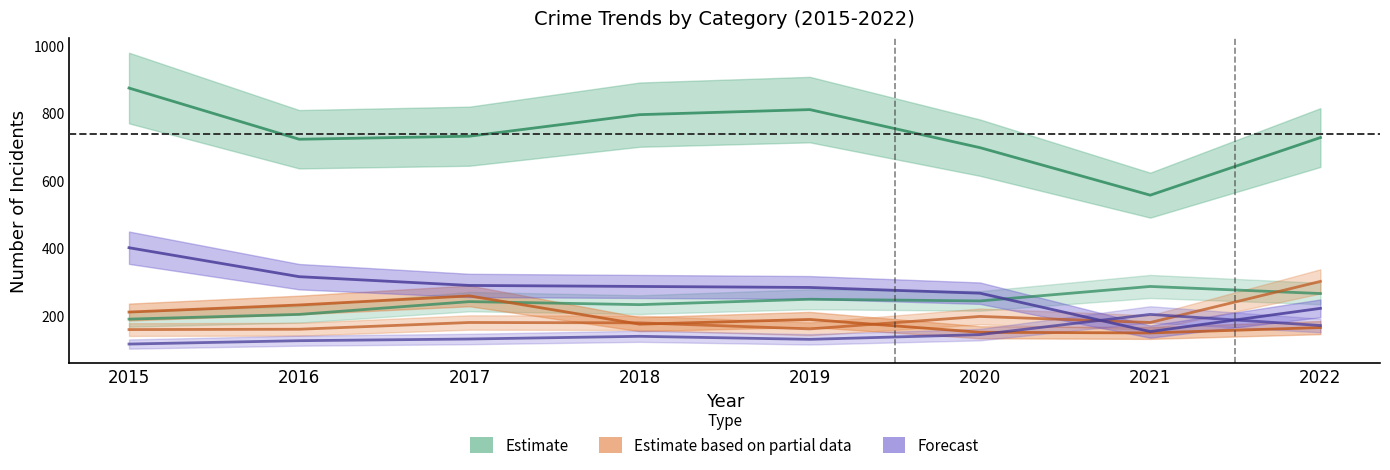

What is the minimum value for Motor Vehicle Theft?

157